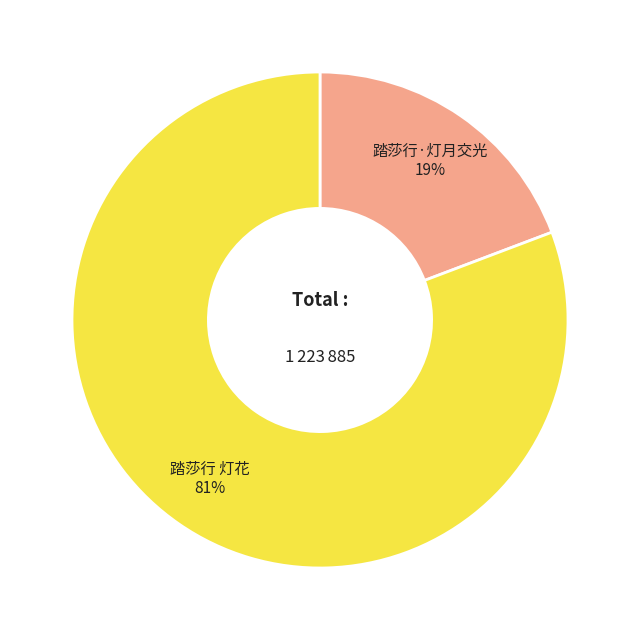

Is there a majority slice in this chart?

Yes